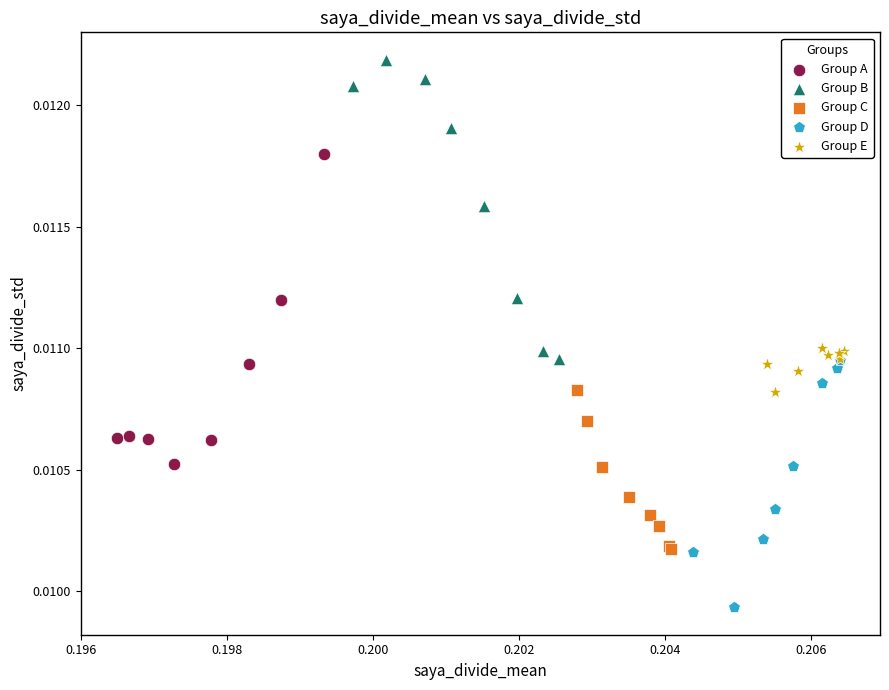

Which series reaches the minimum Y coordinate?

Group D